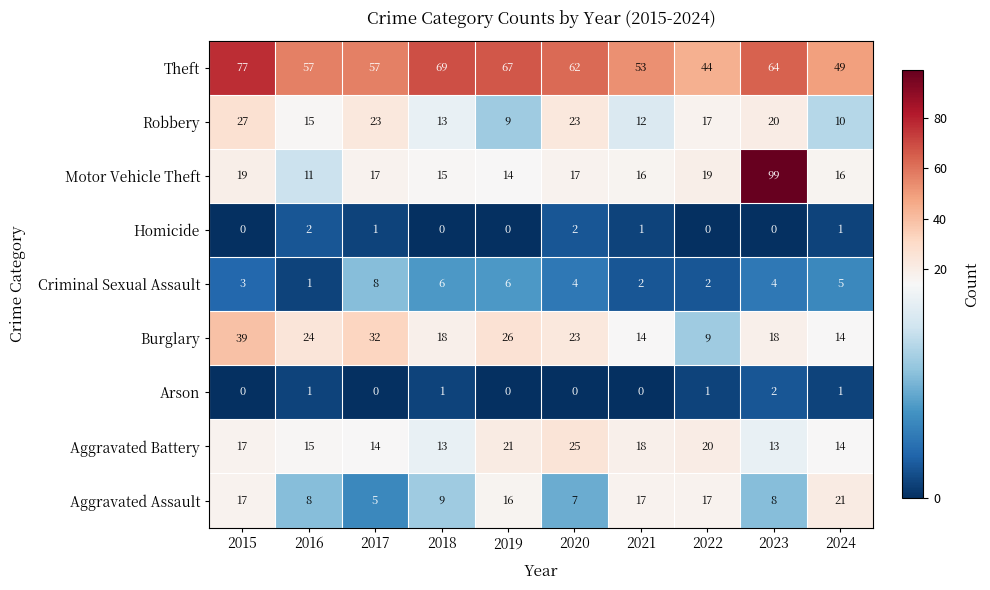

What is the difference between the maximum and minimum values in the Aggravated Assault series?

16